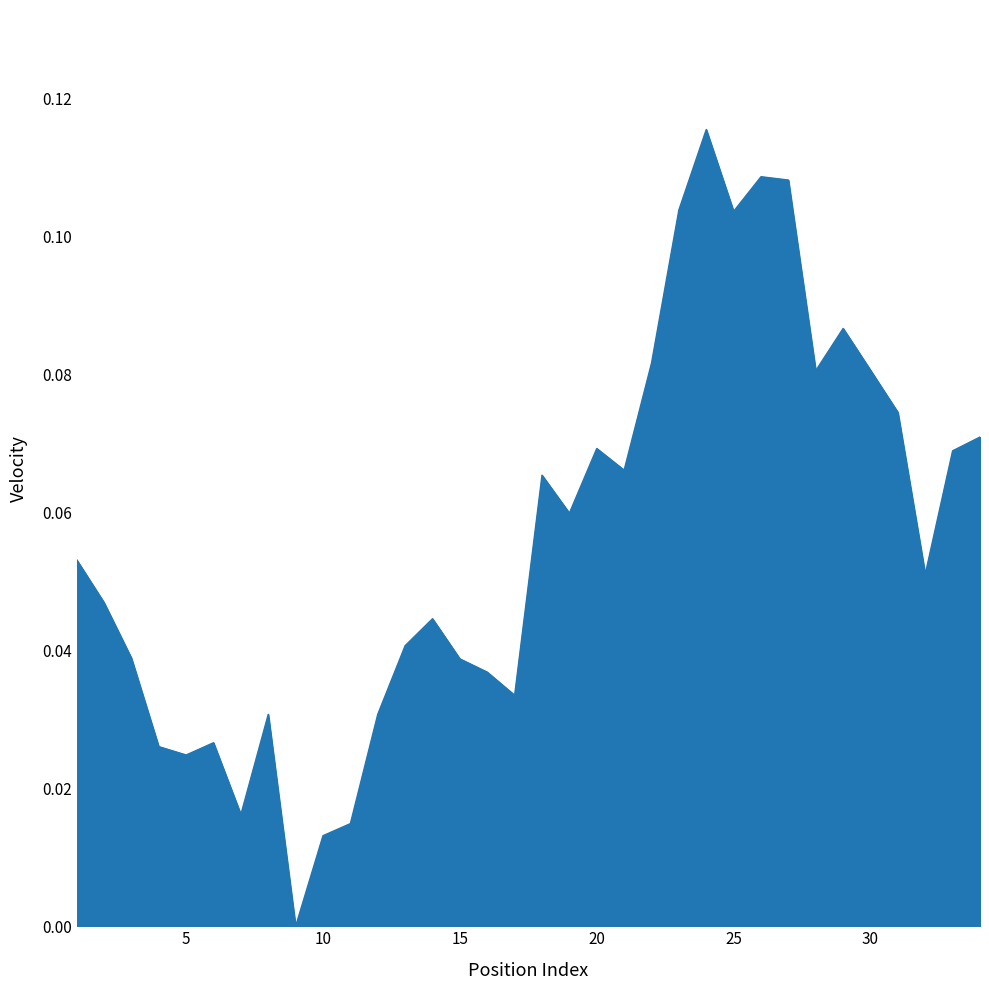

Does the chart display data point markers on the line(s)?

No